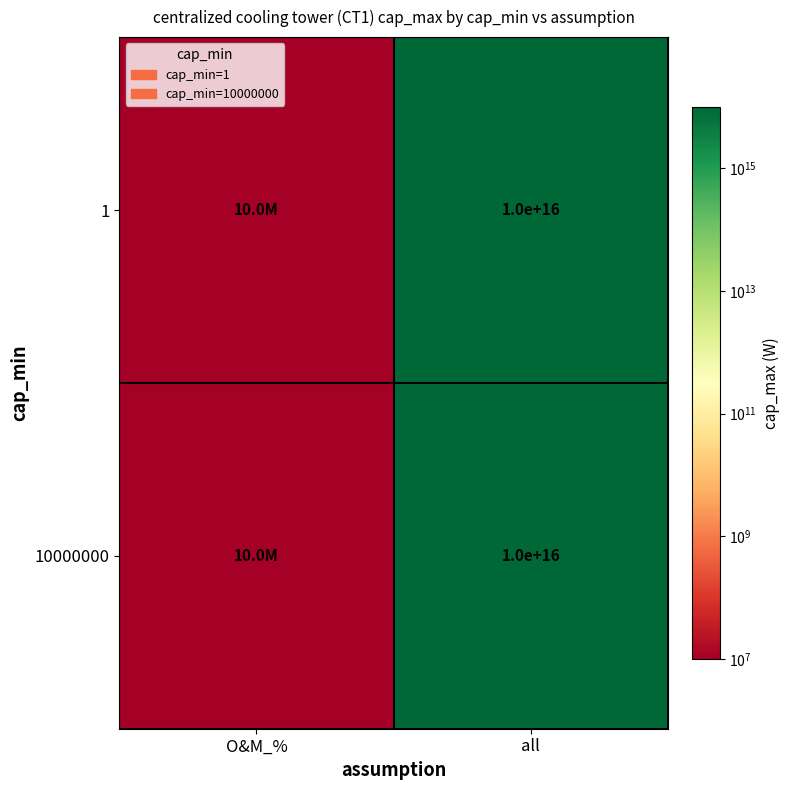

True or false: 10000000 has a value of 10000000000000000 at all.

True